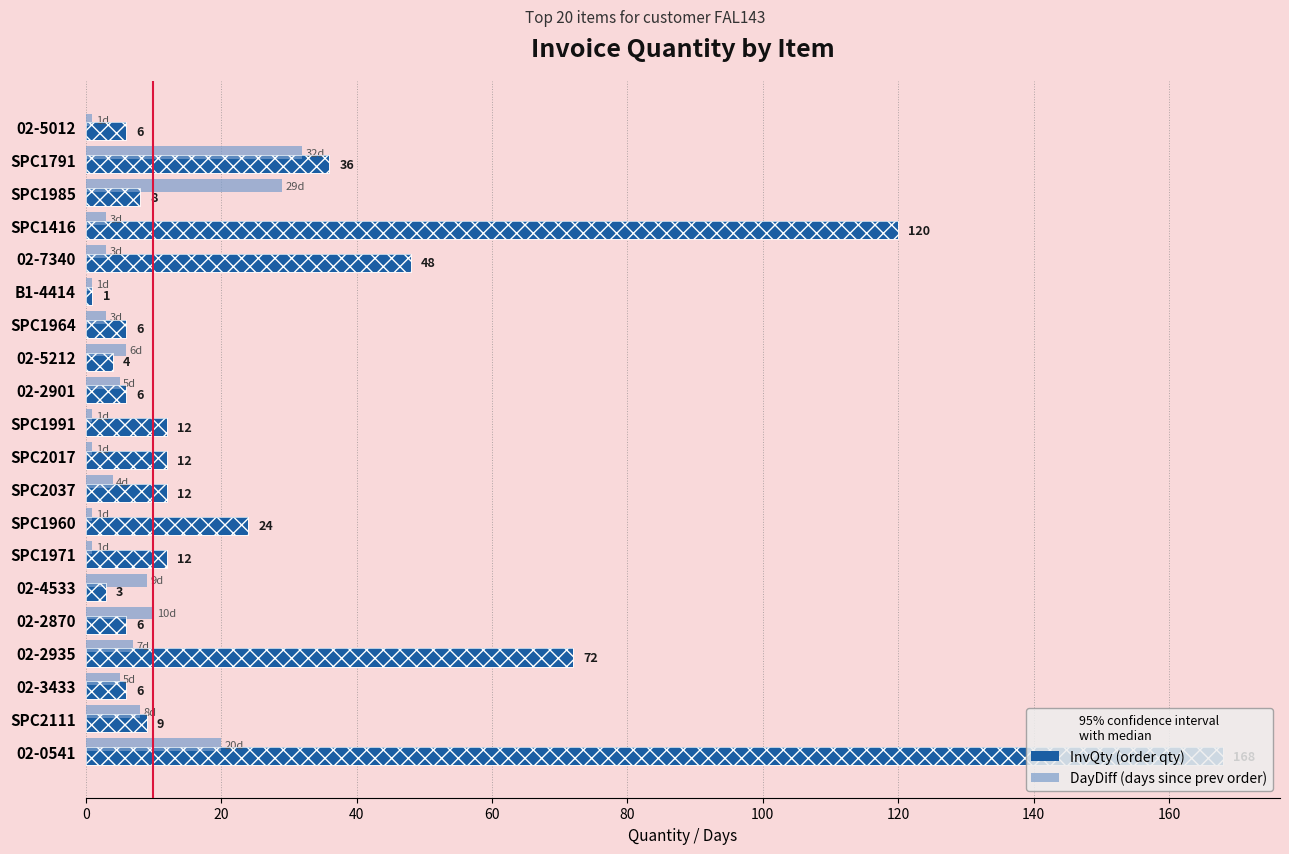

How many distinct data groups are displayed?

2